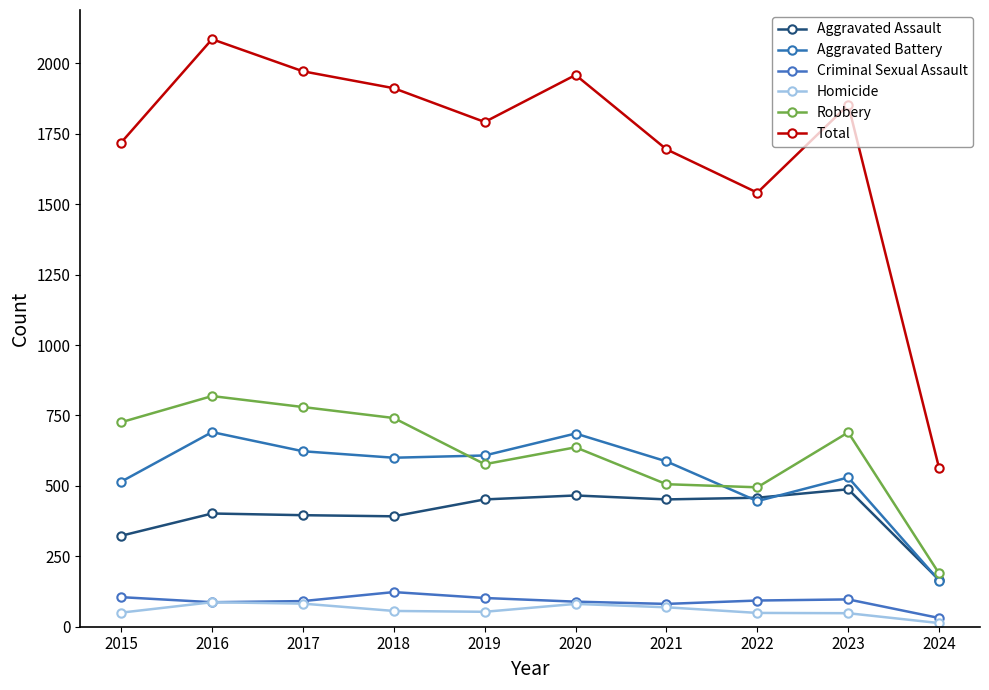

How many lines are shown in the chart?

6